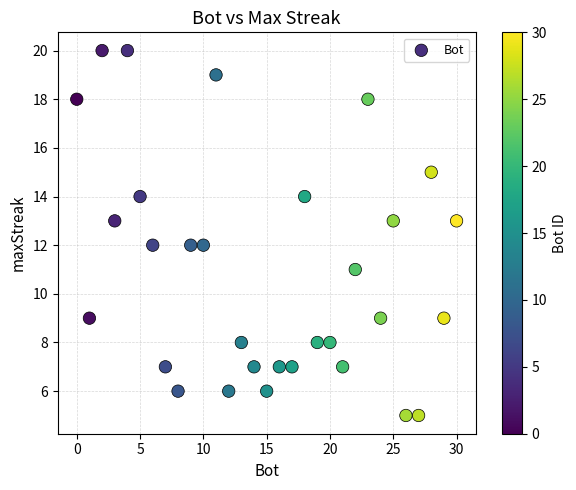

What is the range of X values (max minus min)?

30